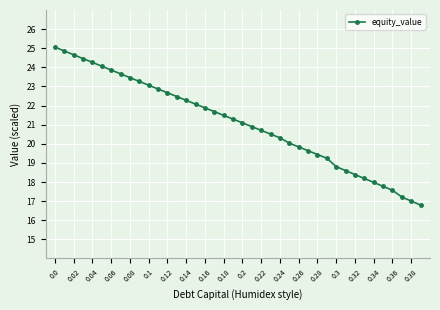

What is the minimum value shown in the chart?

16.8